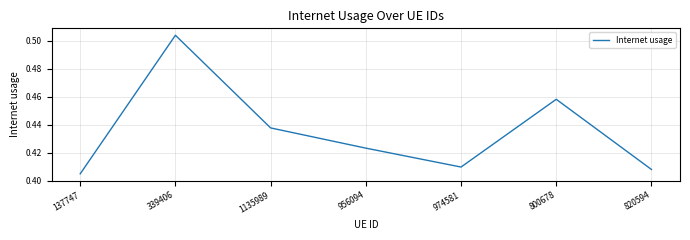

Rank the categories by value from lowest to highest.

137747, 820594, 974581, 956094, 1135989, 800678, 339406